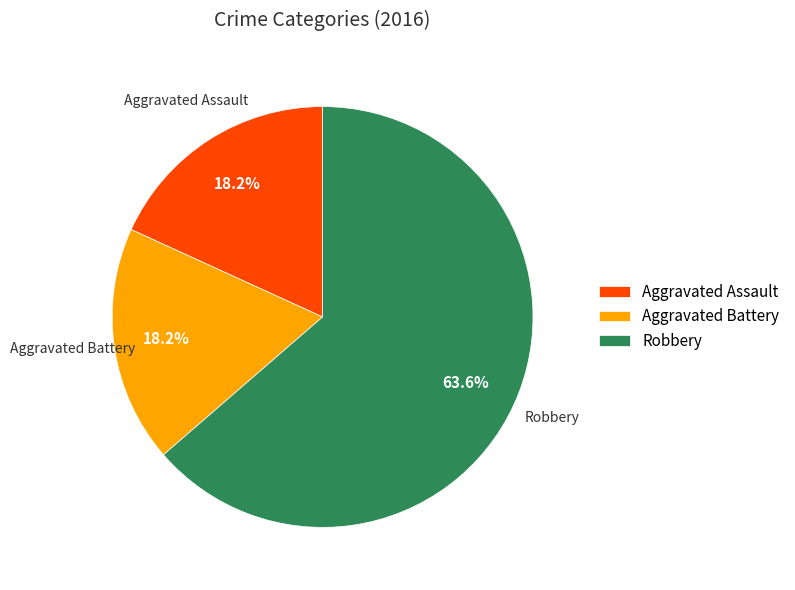

To the nearest percent, what portion does Aggravated Battery represent?

18%